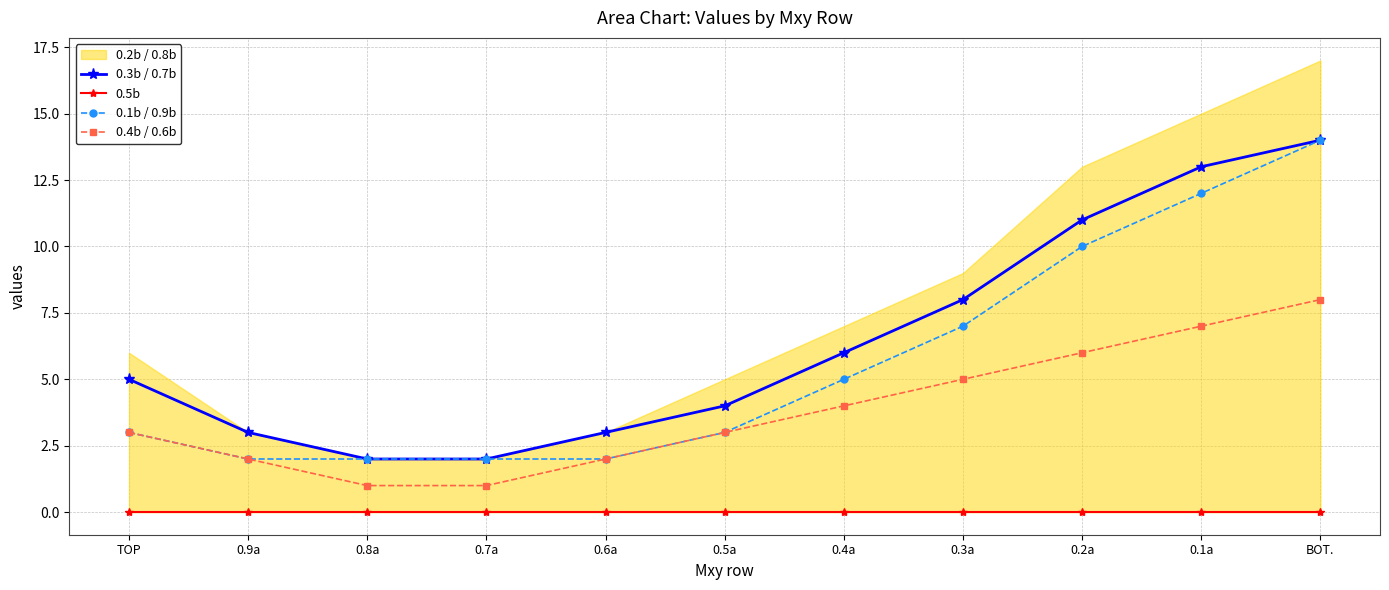

True or false: 0.3b / 0.7b has more than 0 points higher than both neighbors.

False